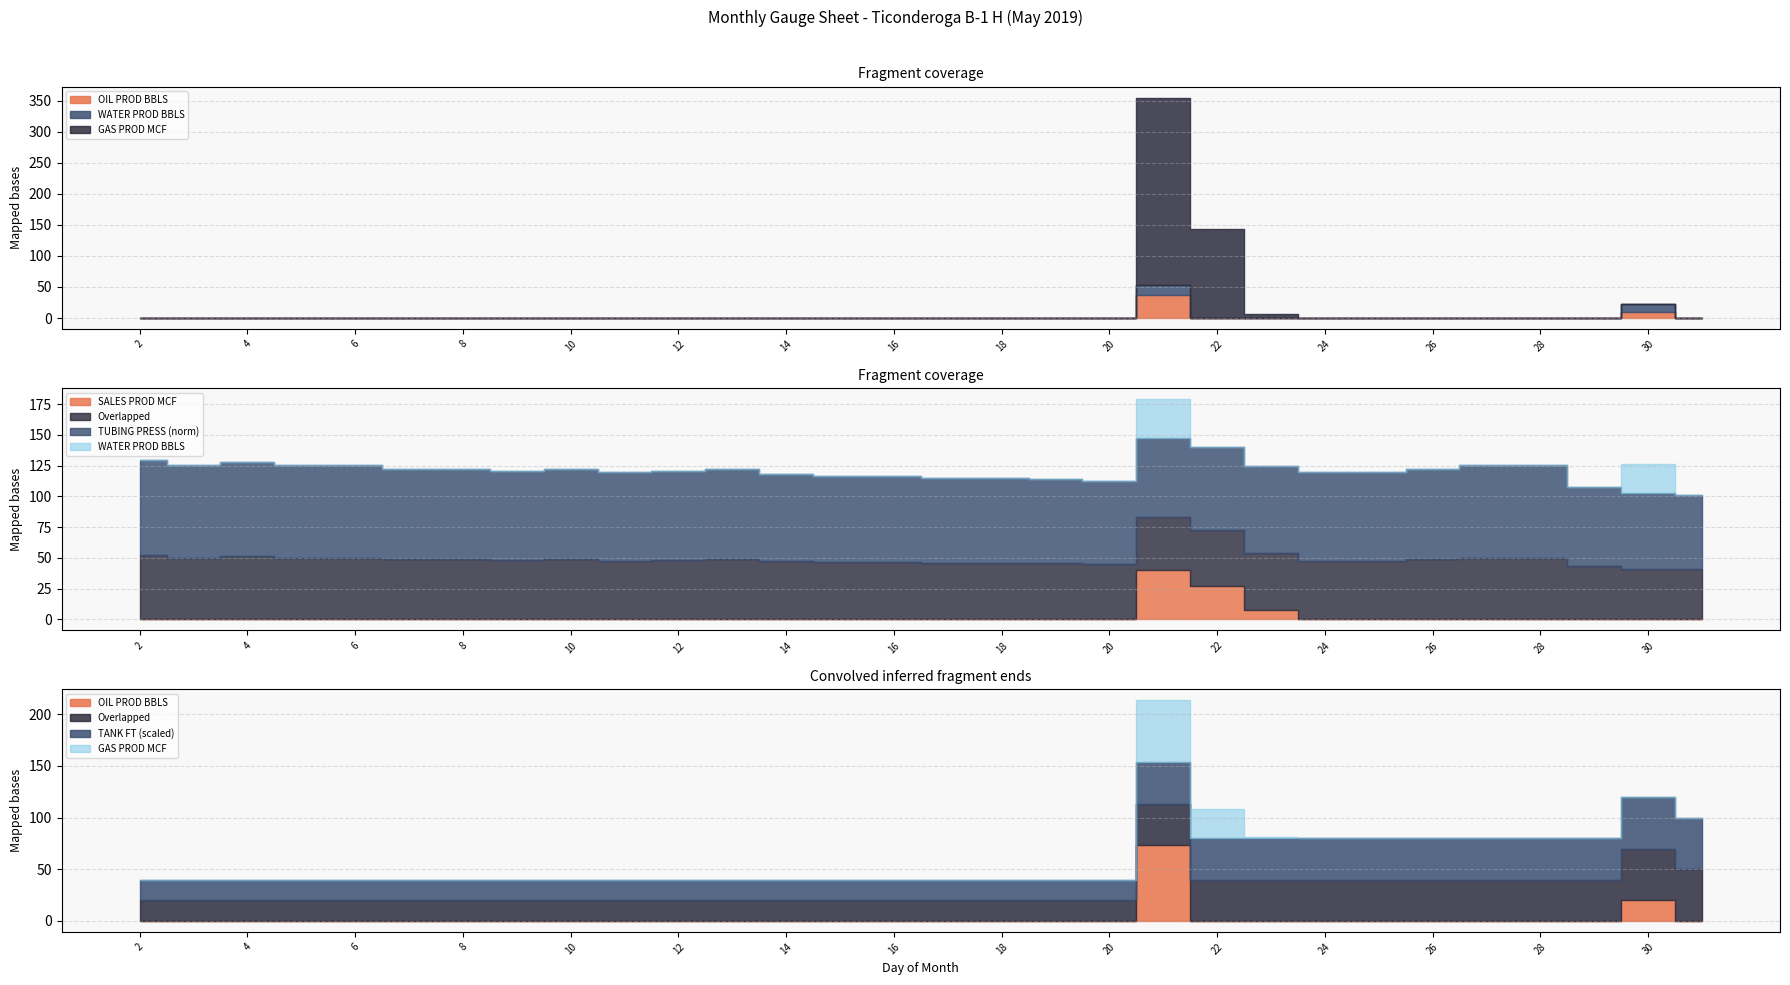

How many values in the OIL PROD BBLS series exceed 0?

2